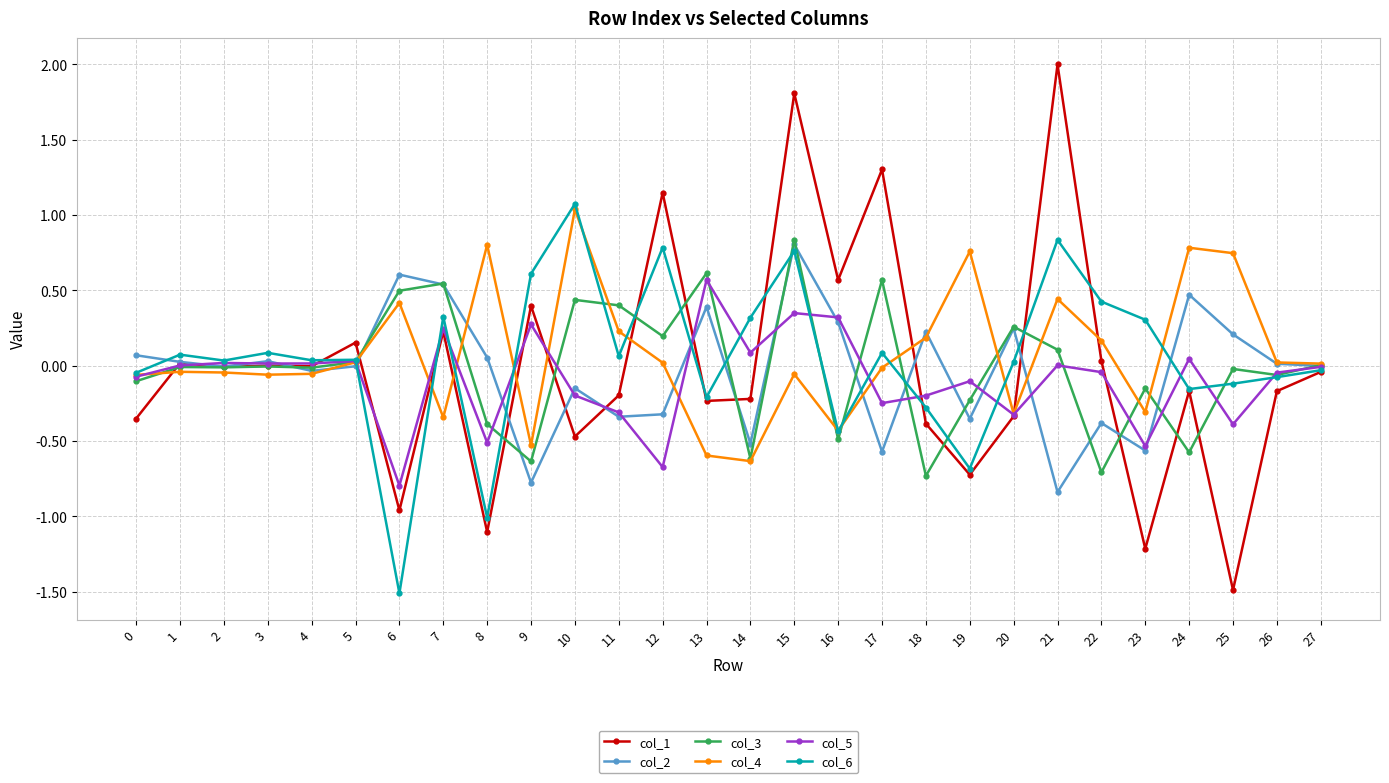

What is the maximum value shown in the chart?

2.0